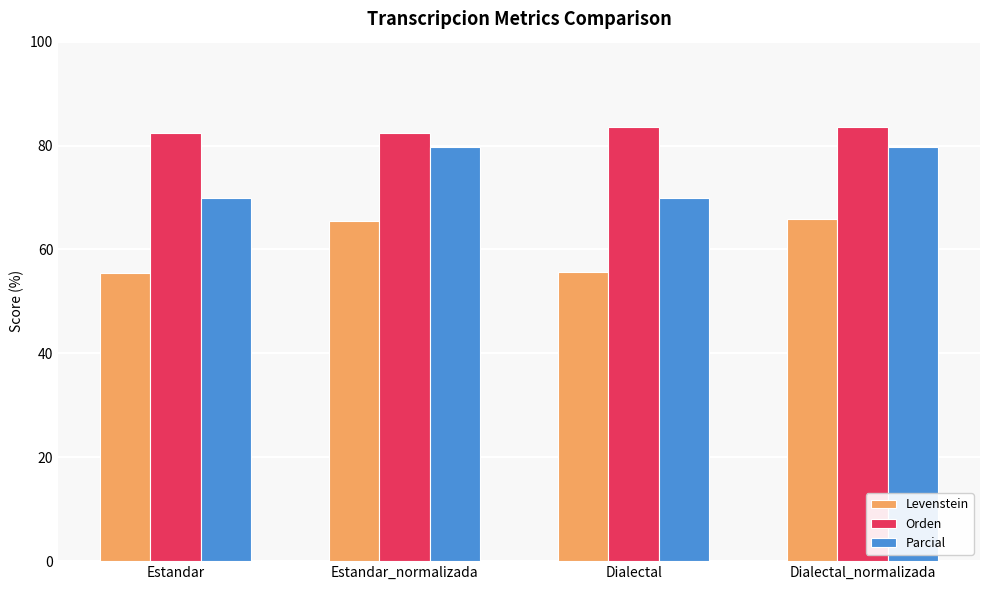

Is the value of Parcial at Dialectal_normalizada greater than the value of Orden at Estandar_normalizada?

No